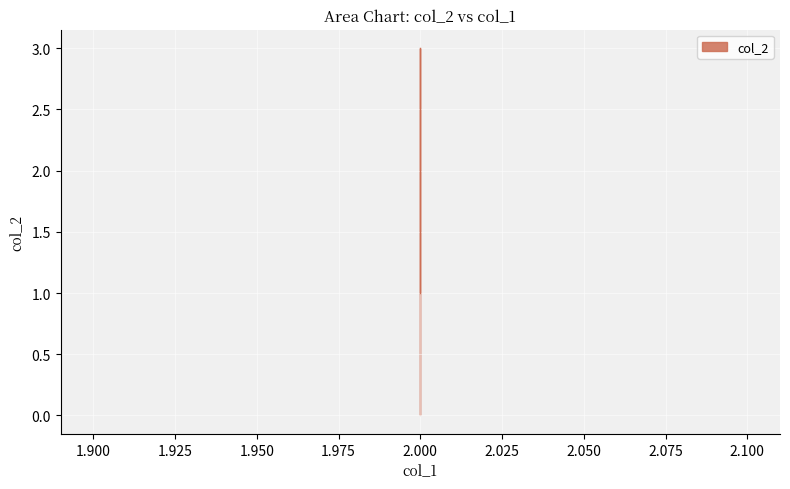

Reading right to left, extract all data points from this chart.

1	3	3